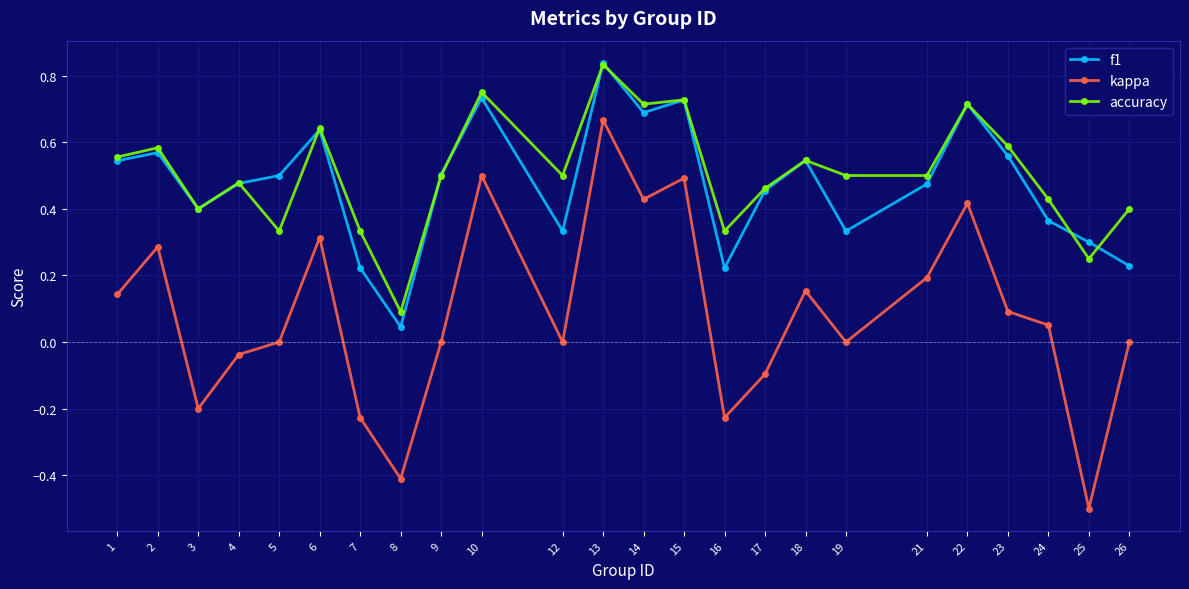

Which series has the widest spread of values?

kappa